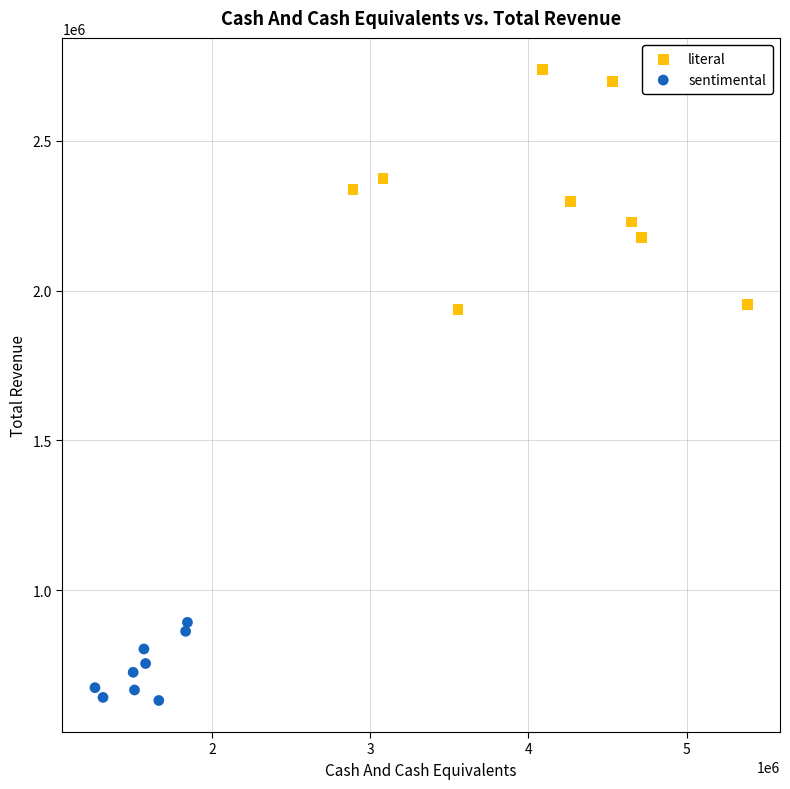

Which series has the largest Y range (max minus min)?

literal